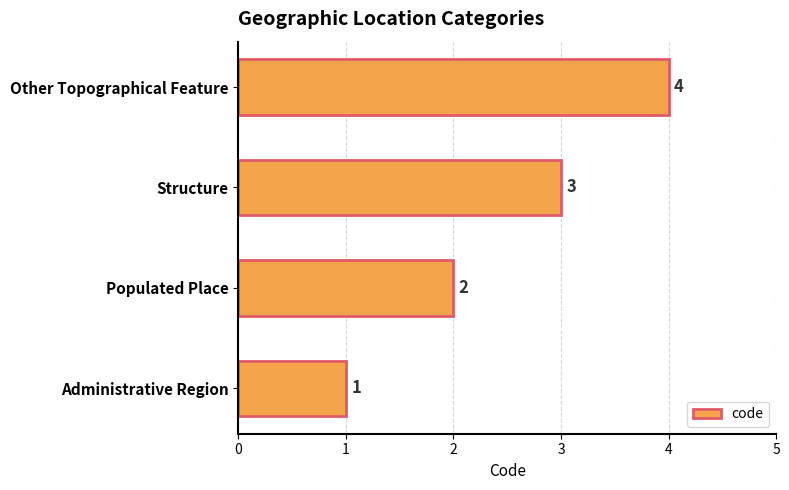

True or false: the data shows 2 at Populated Place.

True